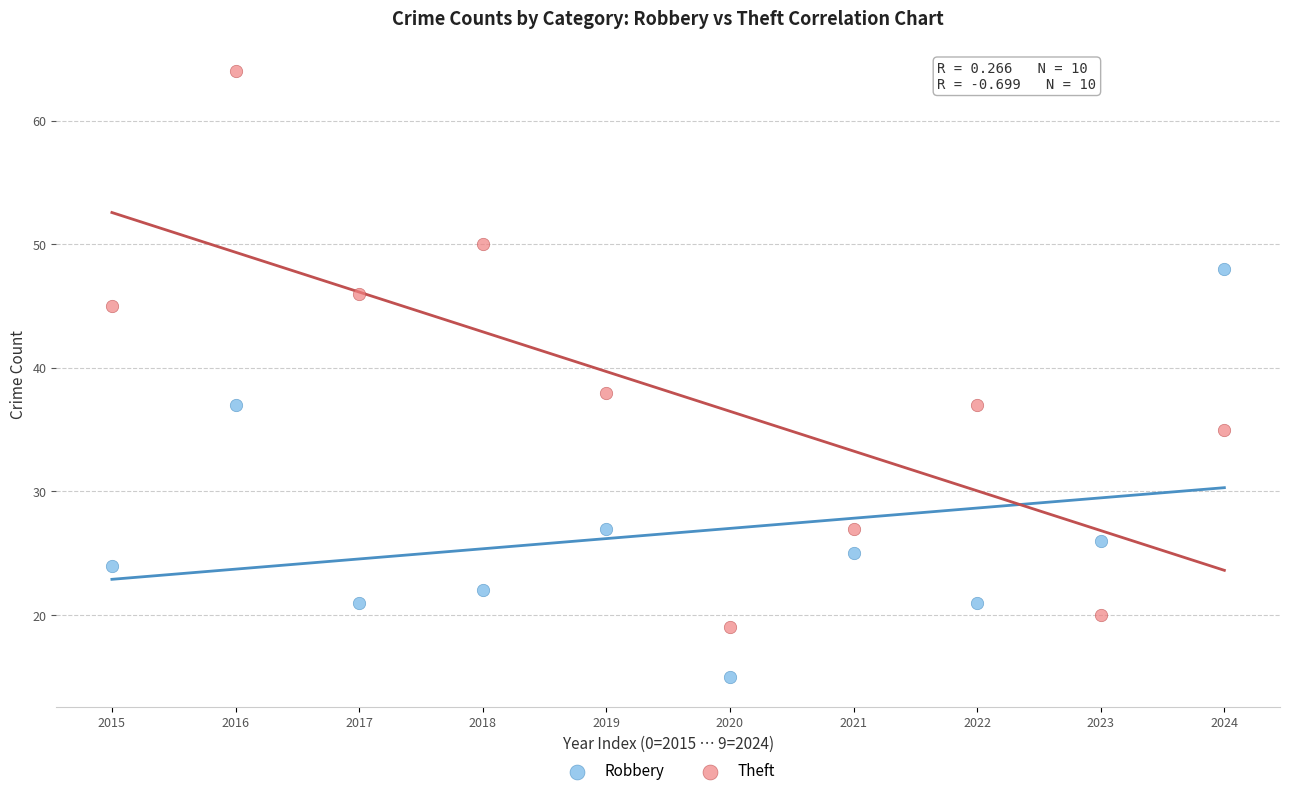

Across all data points, what is the range of Y values (max minus min)?

49